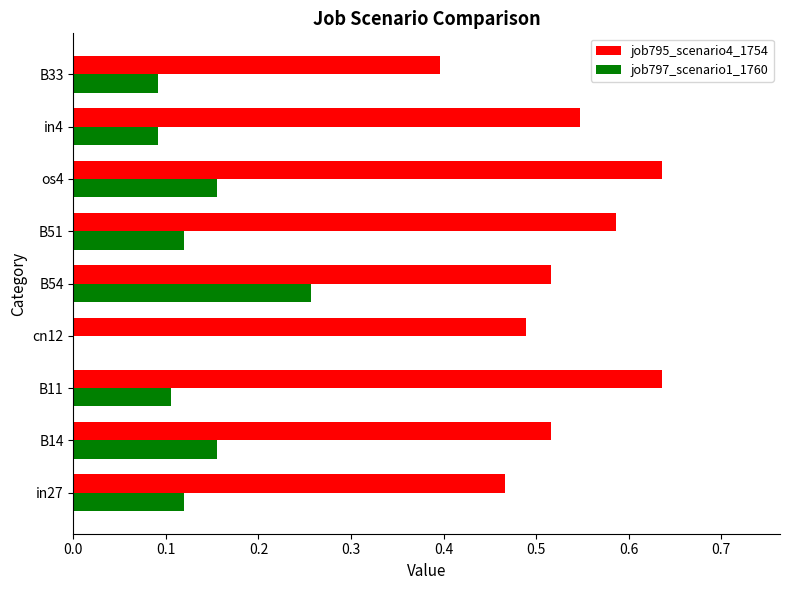

Which series changed the most between B11 and in4?

job795_scenario4_1754